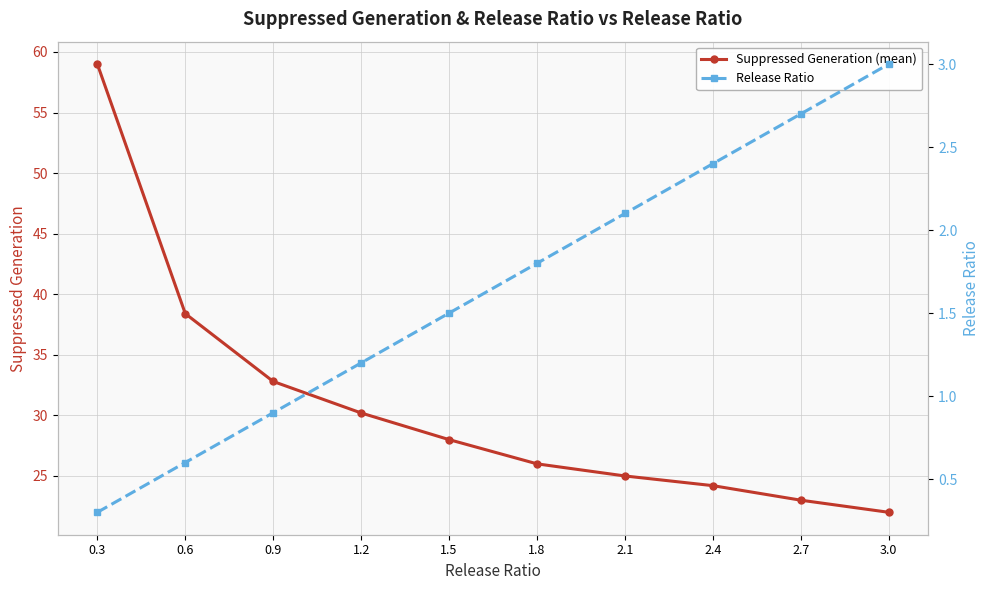

How many lines are shown in the chart?

2